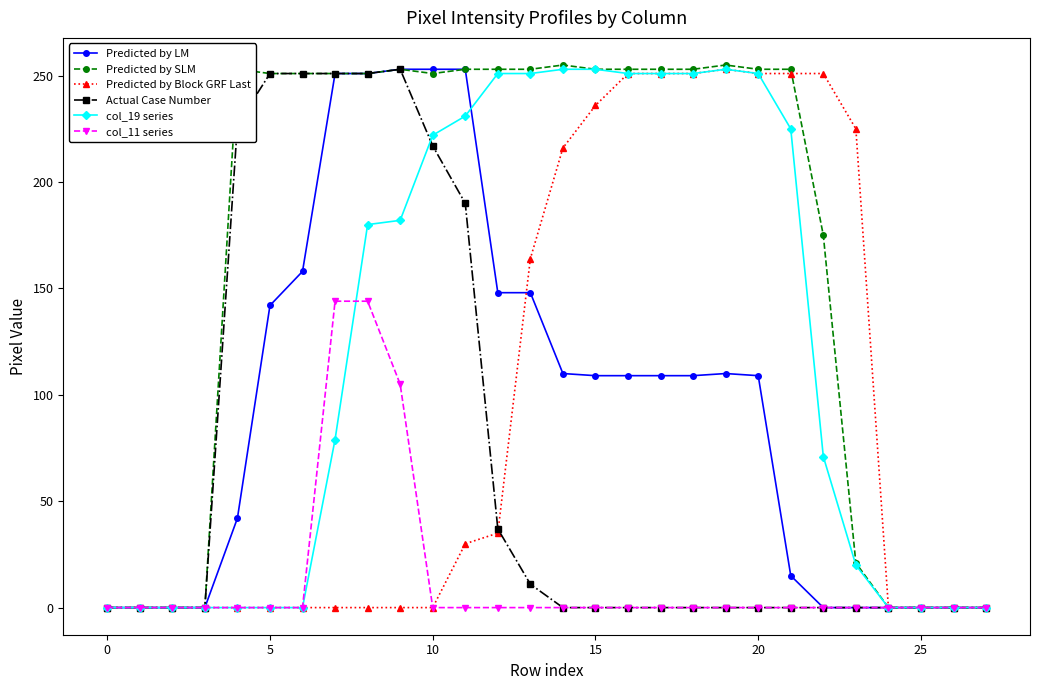

Which series has the largest total across all categories?

Predicted by SLM